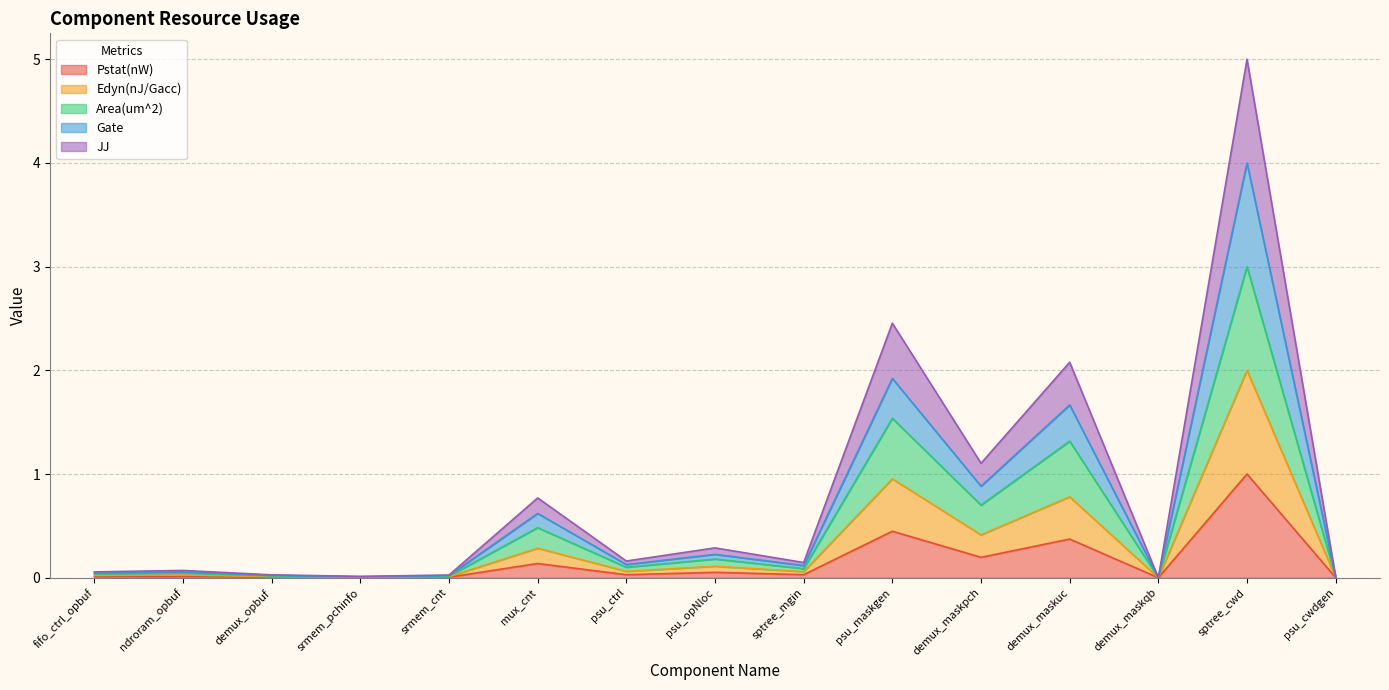

What is the total value across all series at demux_maskuc?

2.1